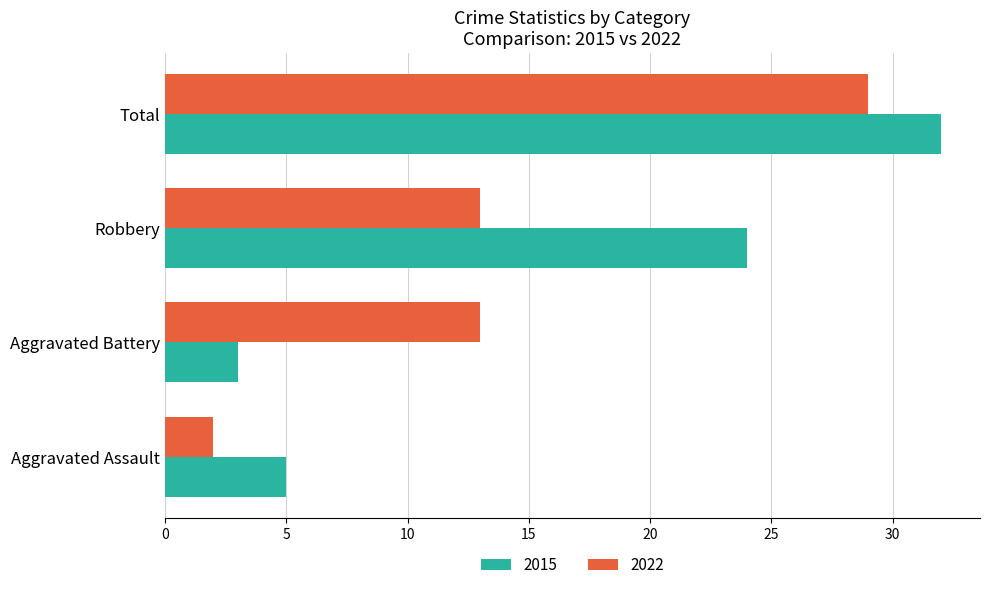

What is the minimum value for 2022?

2